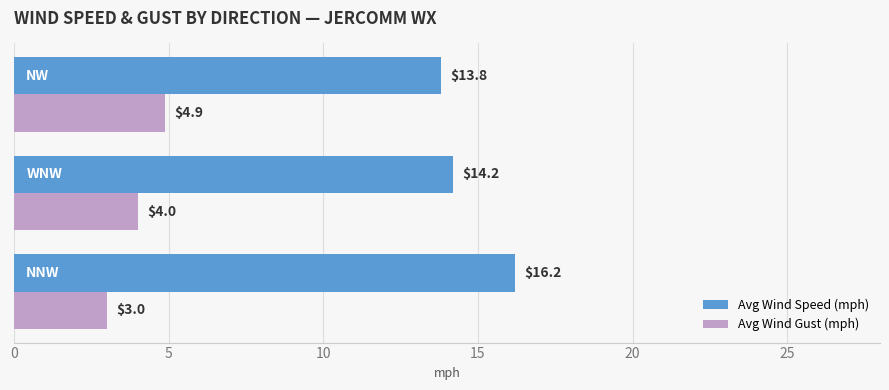

Which series has the largest total across all categories?

Avg Wind Speed (mph)